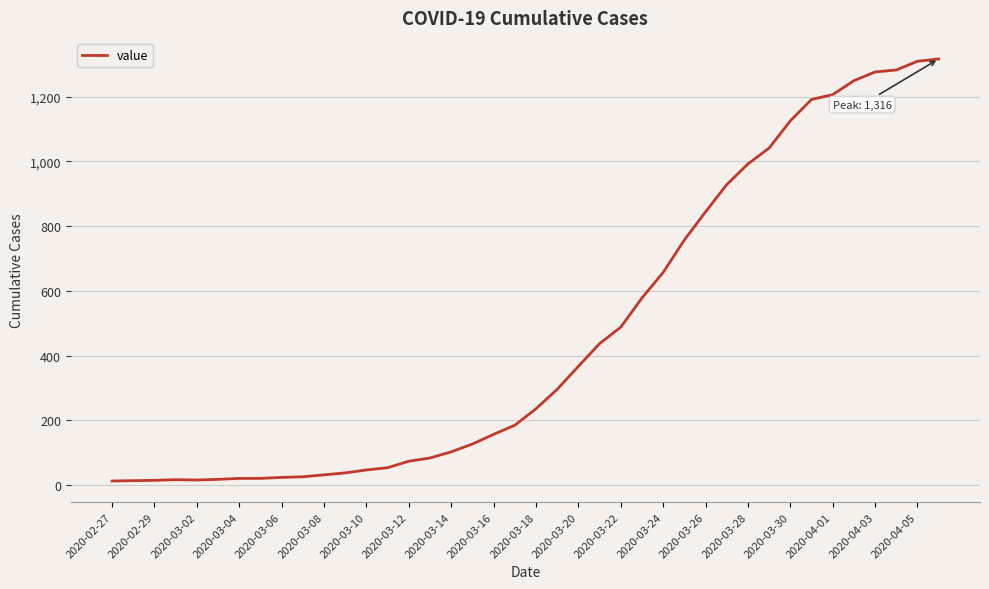

What is the maximum value shown in the chart?

1316